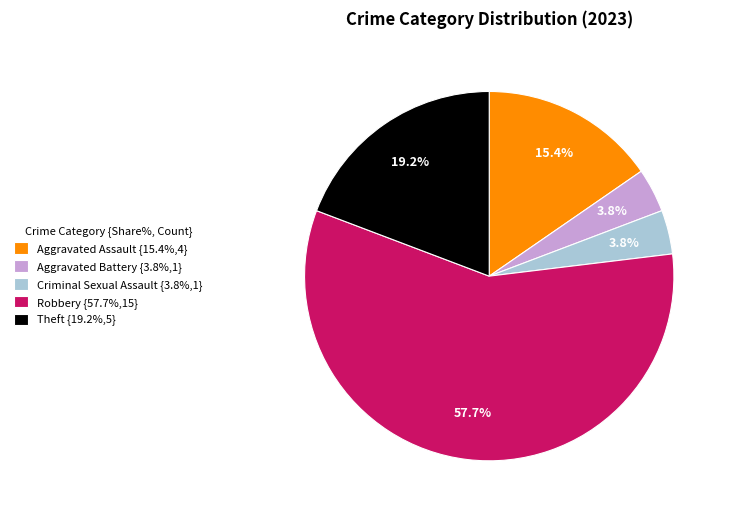

True or false: Aggravated Battery accounts for 4% of the total.

True